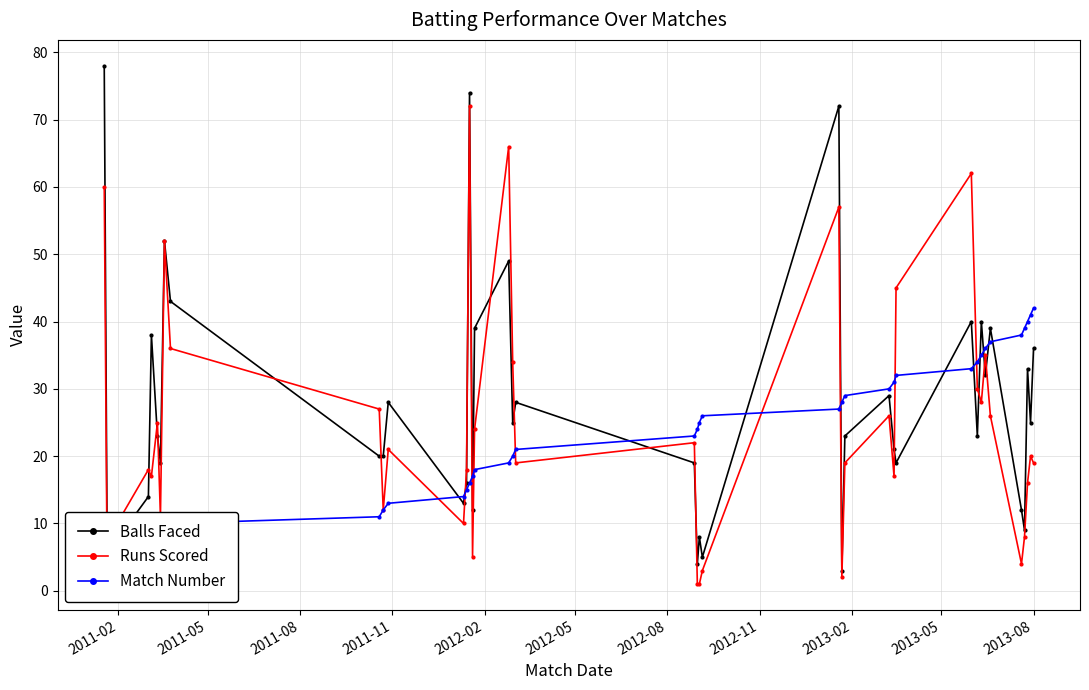

What is the minimum value for Balls Faced?

3